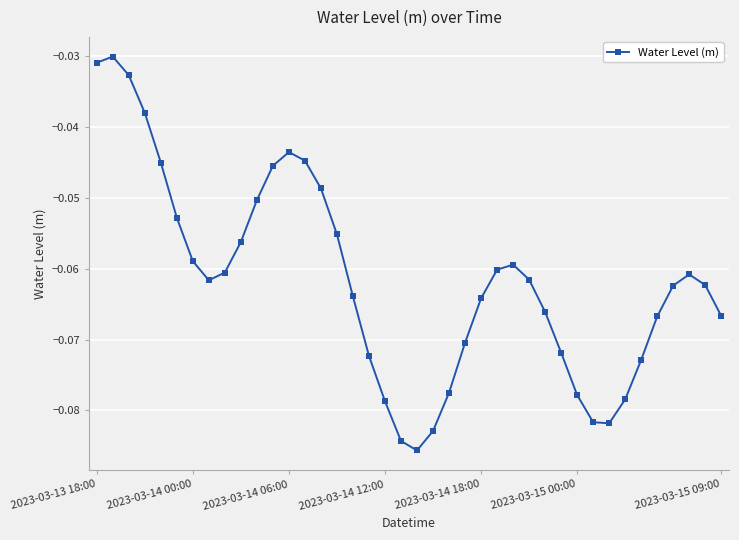

What is the sum of all values?

-2.5